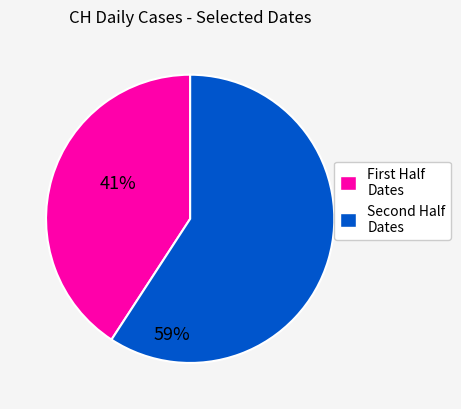

What is the largest slice in the pie chart?

Second Half Dates